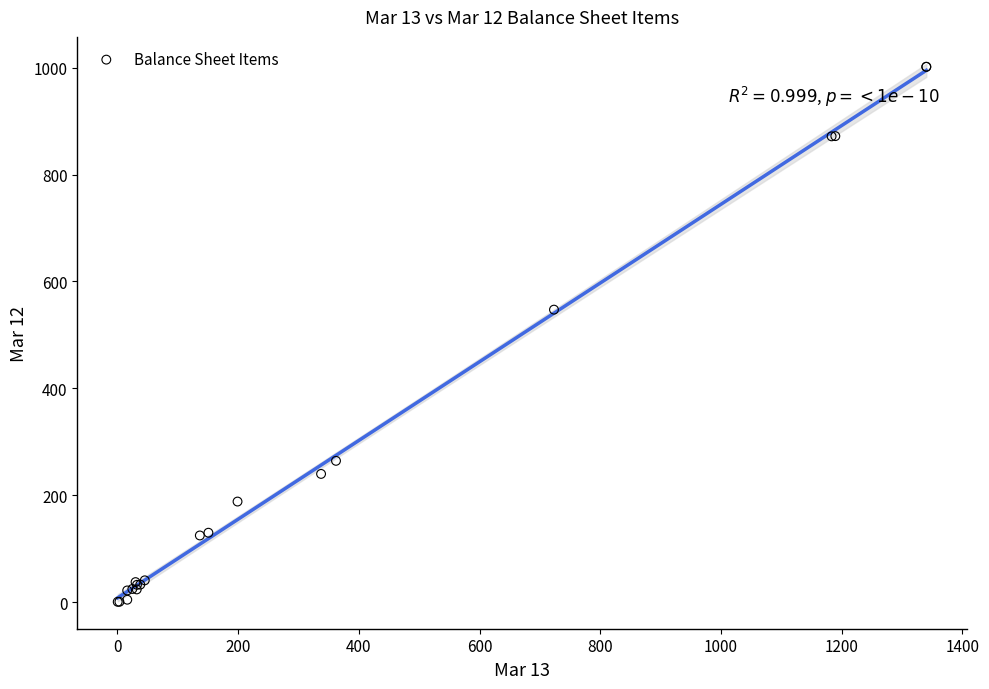

What Y value in the scatter plot is closest to 501?

547.2